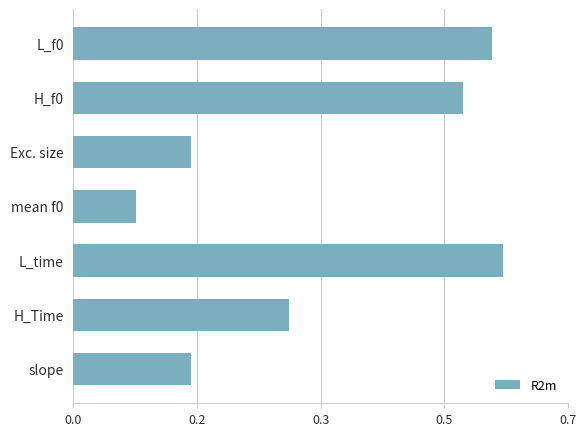

Are the bars horizontal?

Yes